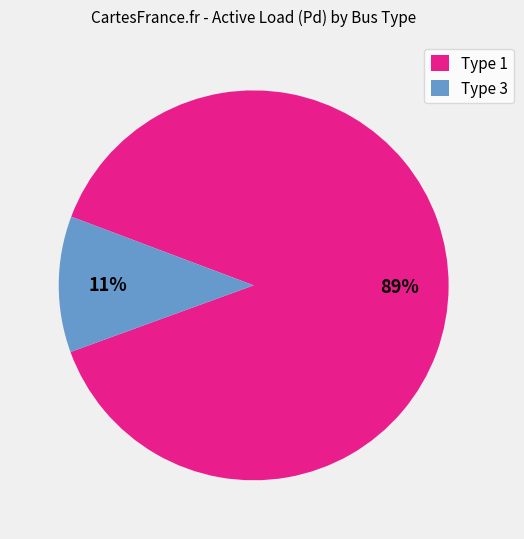

Which category has the smallest portion of the pie?

Type 3